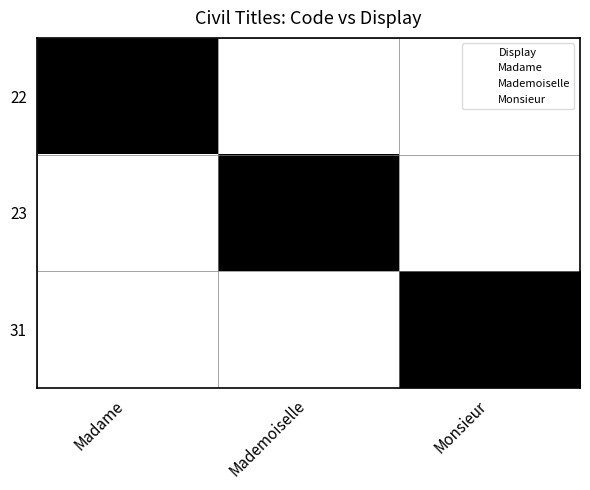

At Mademoiselle, list the series in order from smallest to largest.

22, 31, 23